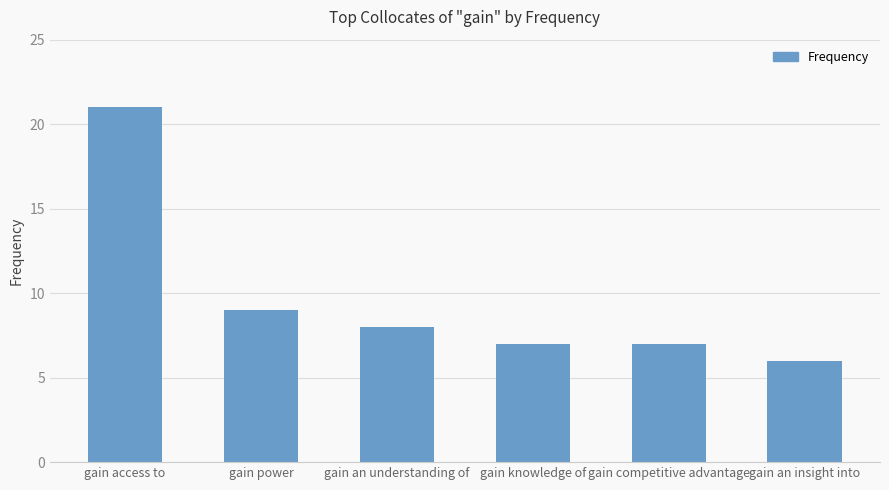

What position from the left is gain competitive advantage?

5